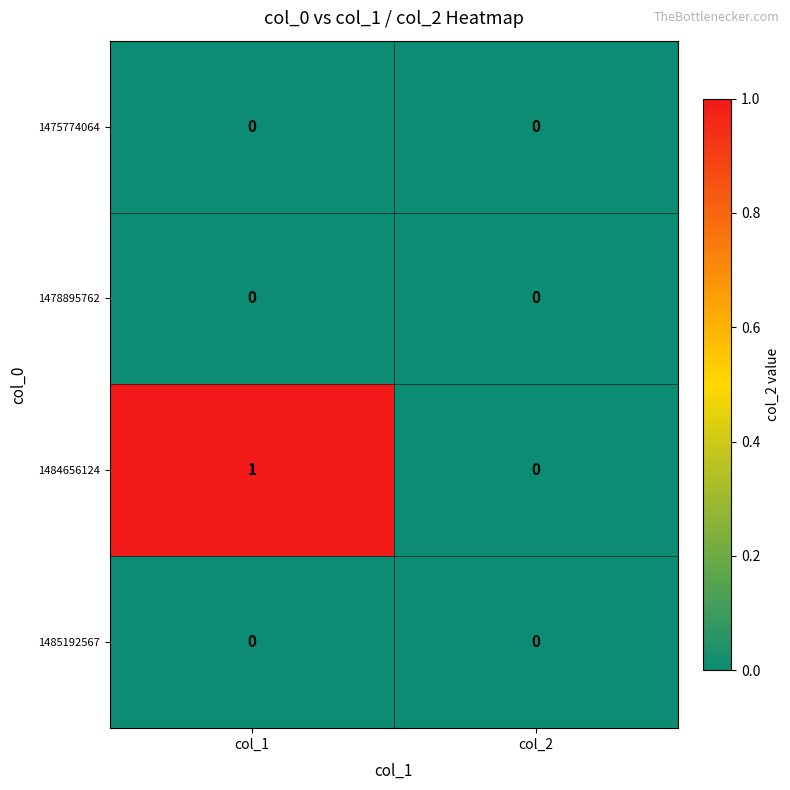

Which category has the highest value across all series?

col_1